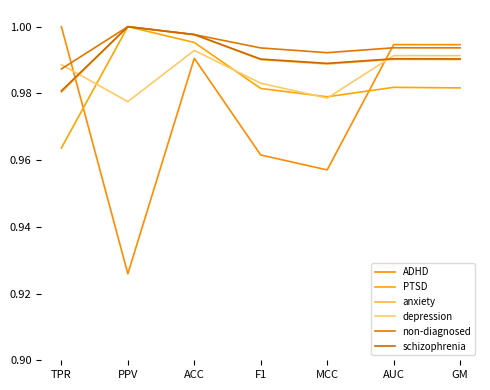

Is the value of anxiety at PPV greater than the value of schizophrenia at PPV?

No